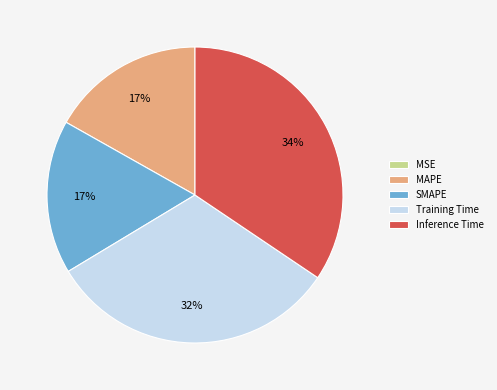

Does any single category account for the majority?

No